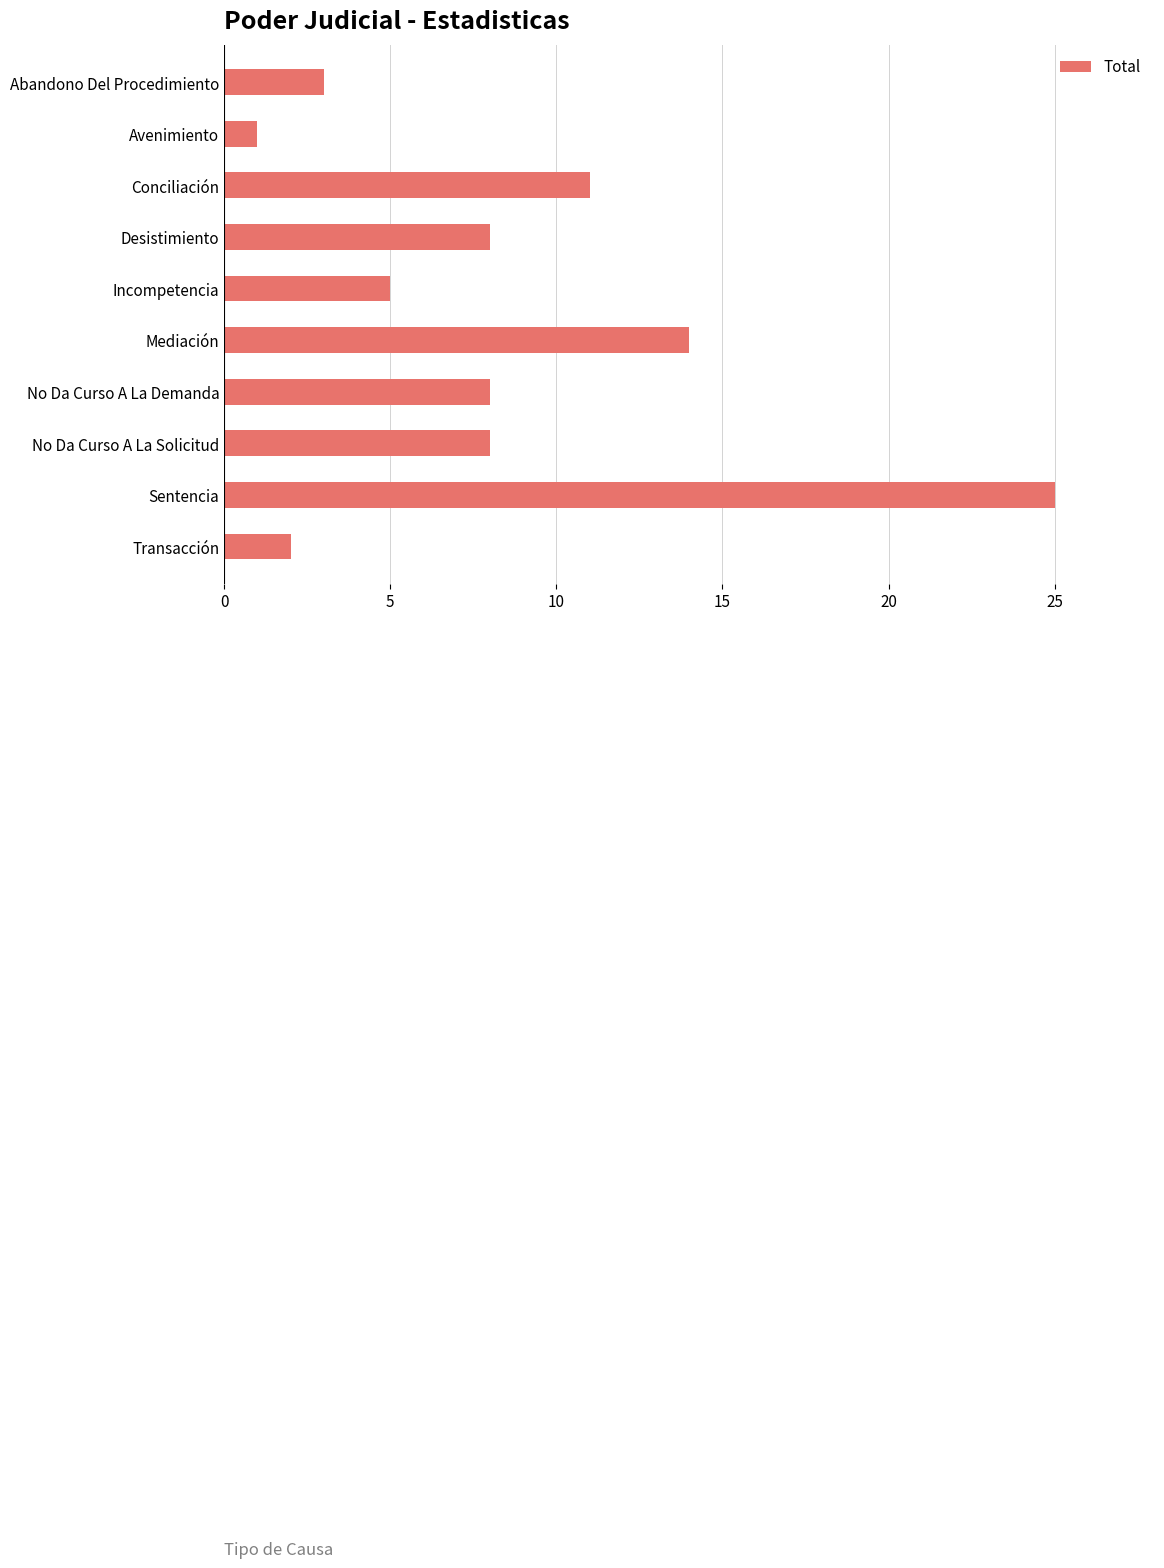

Which label corresponds to the smallest value in the chart?

Avenimiento